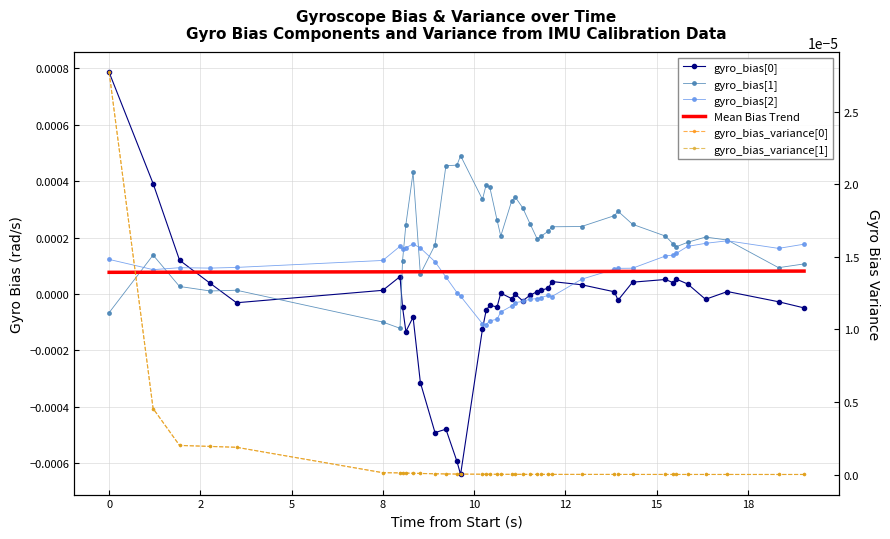

How many intersections are there between gyro_bias[0] and gyro_bias[1]?

3